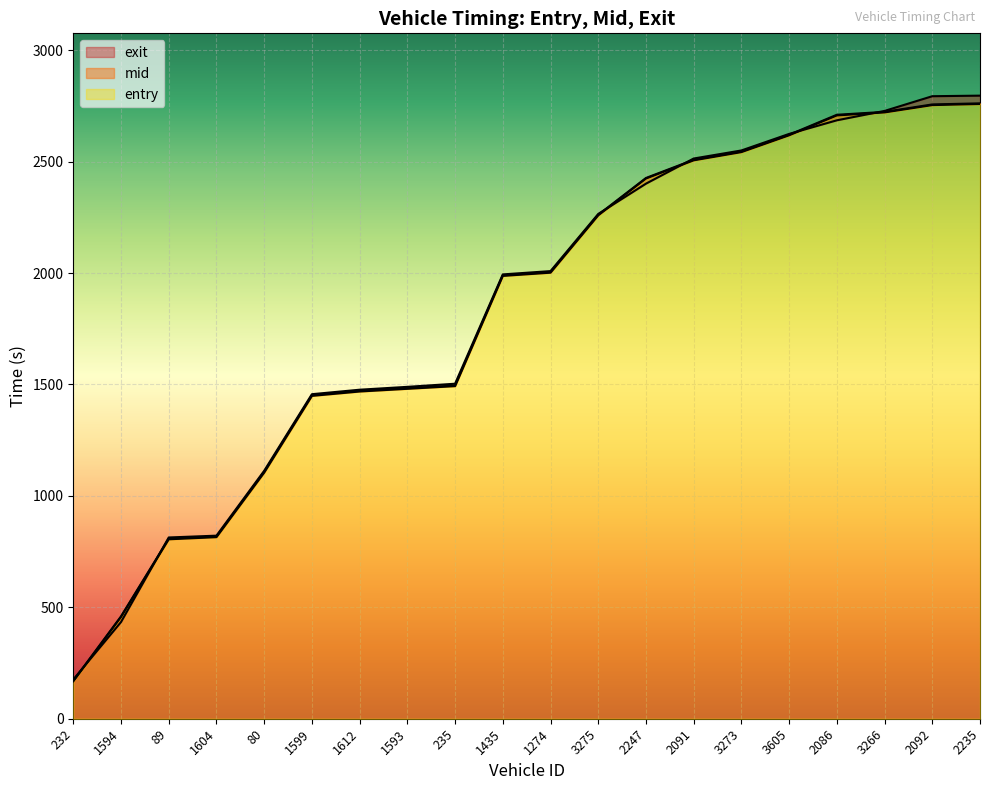

Reading left to right, extract all data points from this chart.

entry: 232=167.9	1594=456.7	89=805.2	1604=814.8	80=1104.5	1599=1448.8	1612=1468.4	1593=1480.5	235=1492.5	1435=1987.1	1274=2001.6	3275=2258.9	2247=2423.9	2091=2505.6	3273=2542.5	3605=2618.0	2086=2707.0	3266=2720.6	2092=2753.4	2235=2758.4
mid: 232=170.1	1594=459.4	89=808.2	1604=817.5	80=1107.5	1599=1451.5	1612=1471.3	1593=1483.0	235=1495.2	1435=1989.6	1274=2004.2	3275=2261.3	2247=2426.4	2091=2508.2	3273=2545.3	3605=2620.5	2086=2710.1	3266=2723.1	2092=2756.5	2235=2761.3
exit: 232=176.1	1594=433.8	89=813.3	1604=821.5	80=1112.5	1599=1456.2	1612=1476.4	1593=1489.2	235=1503.2	1435=1993.8	1274=2008.6	3275=2265.0	2247=2400.9	2091=2513.8	3273=2549.9	3605=2624.2	2086=2685.2	3266=2727.3	2092=2793.3	2235=2795.9